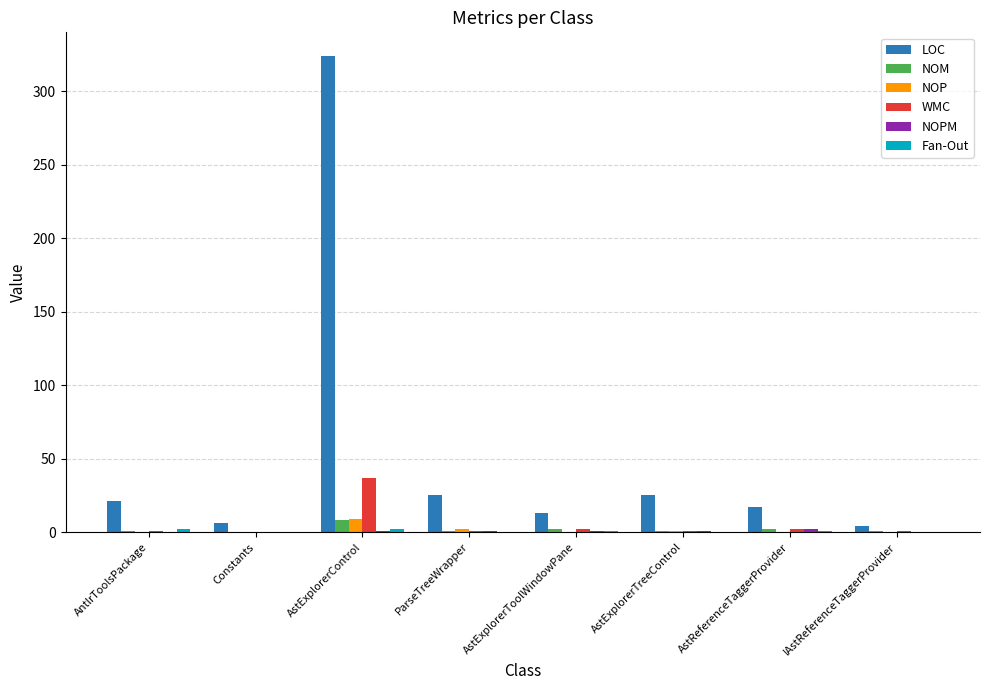

How many series are shown in this chart?

6